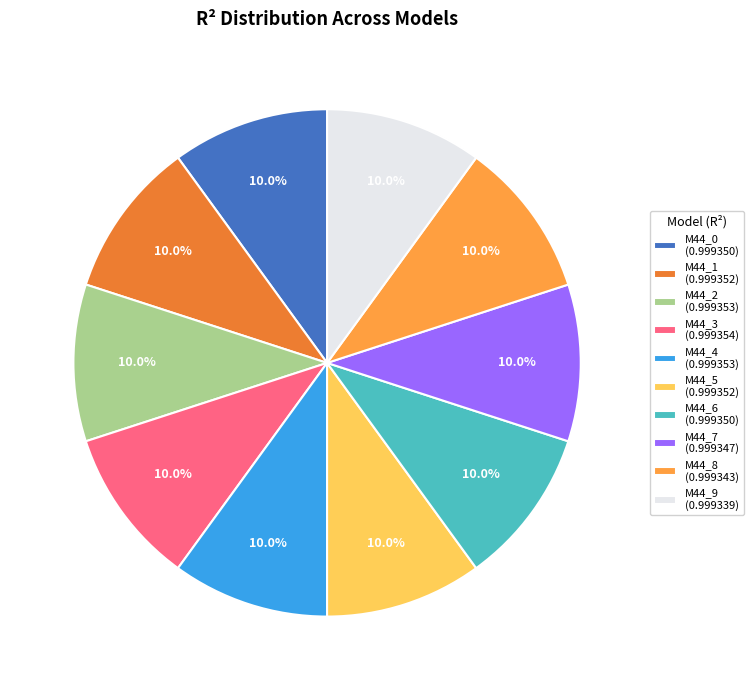

Does any single category account for the majority?

No